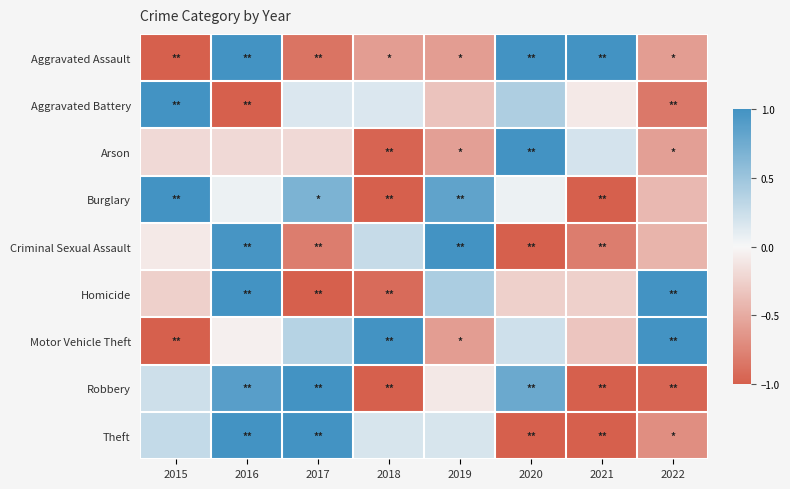

What is the spread (max minus min) of values at 2017?

2.0